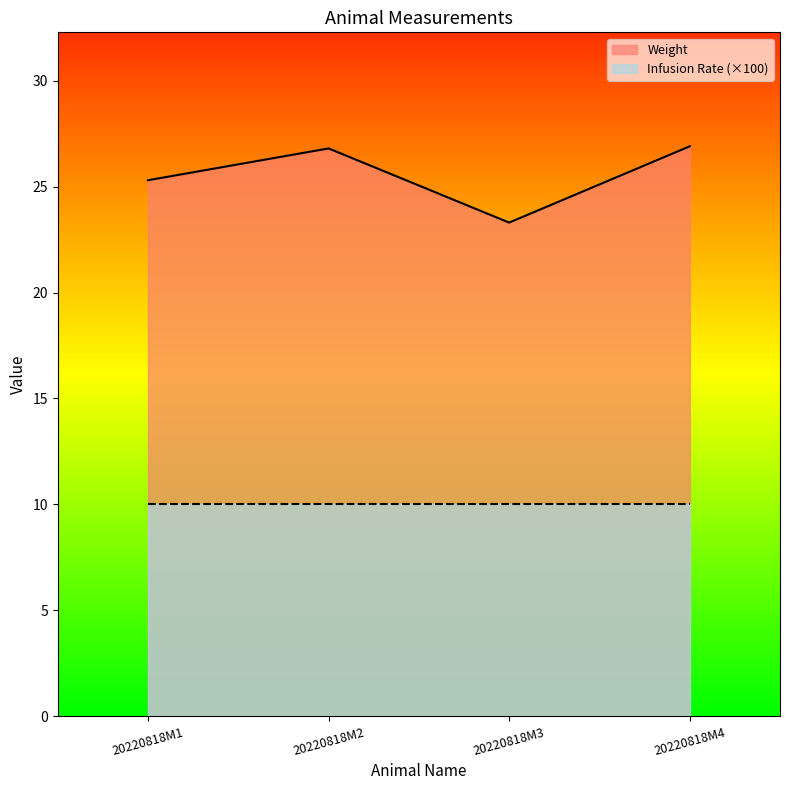

How many interior local valleys (lower than both neighbors) does the data have?

1